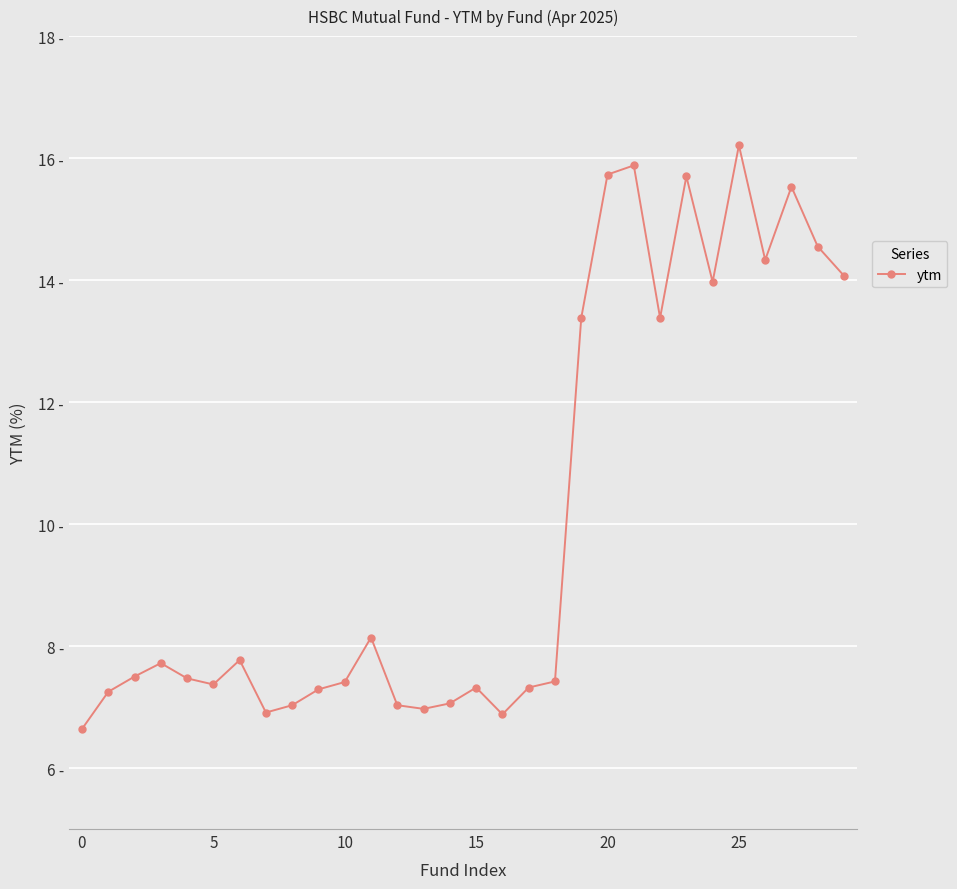

What is the minimum value shown in the chart?

6.6